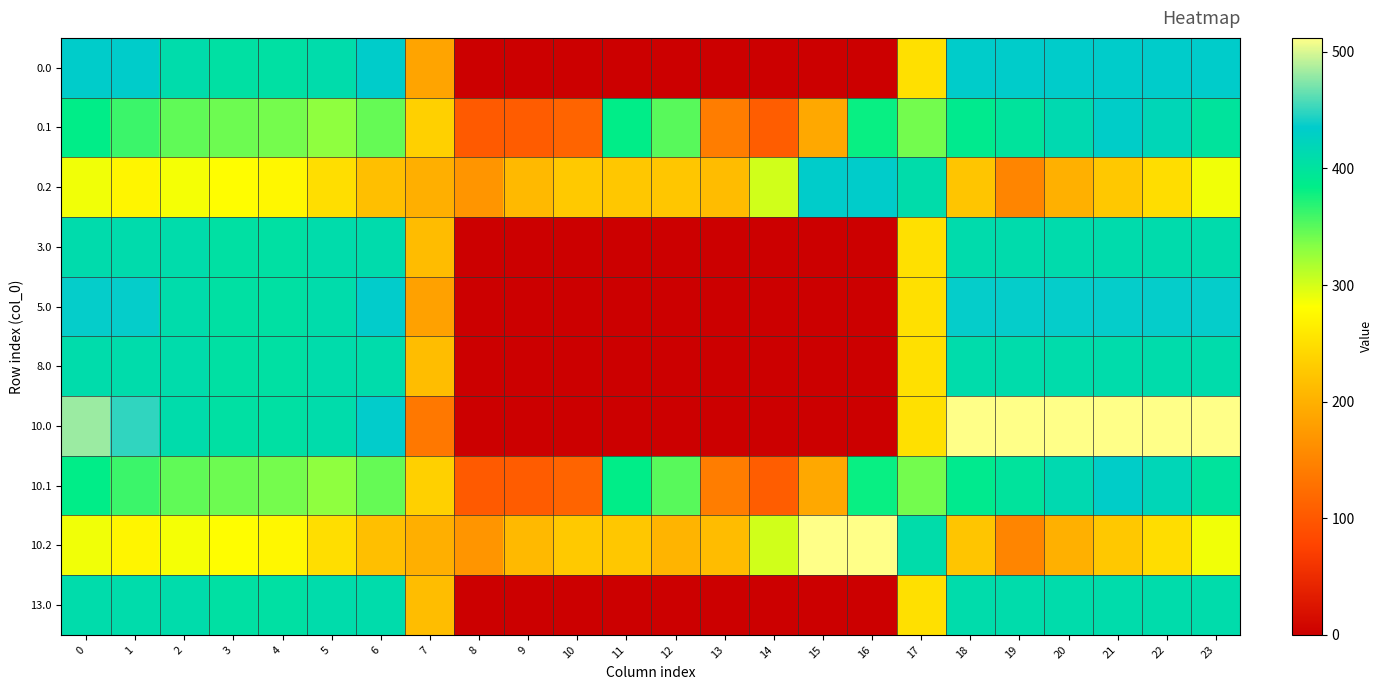

Which category has the lowest value across all series?

8